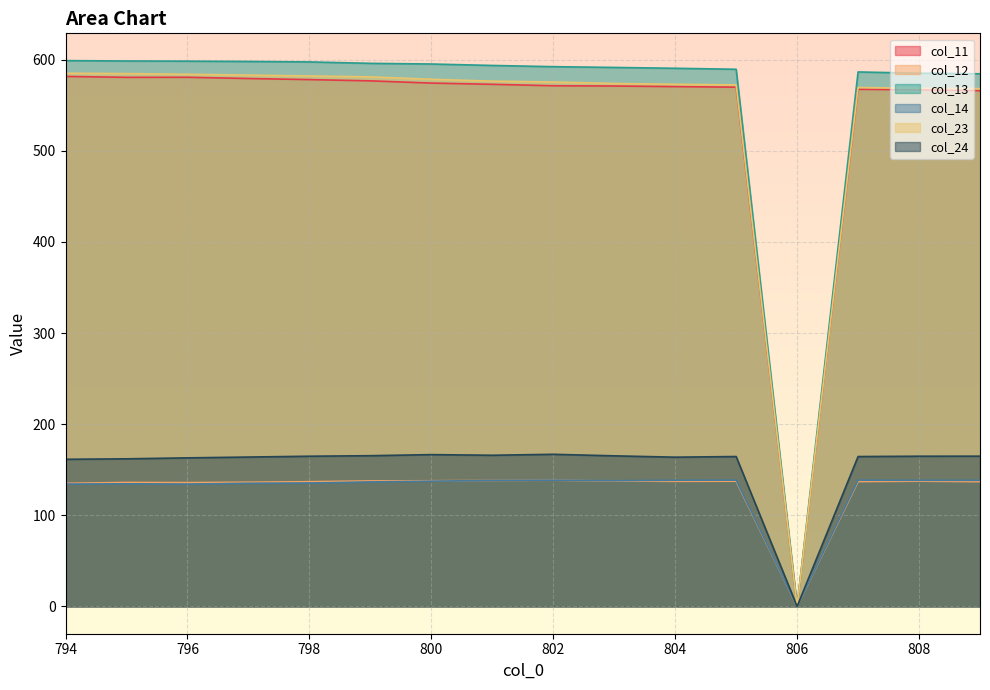

Reading left to right, transcribe all the data shown in this chart.

col_11: 794=581.6	795=580.7	796=580.7	797=579.4	798=578.2	799=576.8	800=574.4	801=573.0	802=571.4	803=571.1	804=570.5	805=569.9	806=0.0	807=567.5	808=567.0	809=566.0
col_12: 794=135.1	795=136.1	796=135.9	797=136.3	798=136.9	799=137.7	800=137.9	801=138.2	802=138.5	803=137.6	804=137.3	805=137.4	806=0.0	807=137.0	808=137.4	809=136.9
col_13: 794=599.0	795=598.6	796=598.4	797=598.1	798=597.6	799=596.0	800=595.3	801=593.7	802=592.4	803=591.5	804=590.6	805=589.5	806=0.0	807=586.6	808=585.2	809=584.6
col_14: 794=134.3	795=134.6	796=134.2	797=135.2	798=135.4	799=136.6	800=137.5	801=138.2	802=138.5	803=138.0	804=138.5	805=138.6	806=0.0	807=138.5	808=138.4	809=138.4
col_23: 794=585.2	795=584.8	796=584.0	797=583.1	798=582.1	799=581.2	800=578.5	801=576.5	802=575.5	803=573.9	804=573.1	805=572.3	806=0.0	807=569.5	808=568.6	809=568.2
col_24: 794=161.5	795=162.0	796=163.1	797=163.9	798=164.9	799=165.4	800=166.6	801=165.9	802=167.0	803=165.3	804=163.8	805=164.5	806=0.0	807=164.5	808=164.9	809=164.9